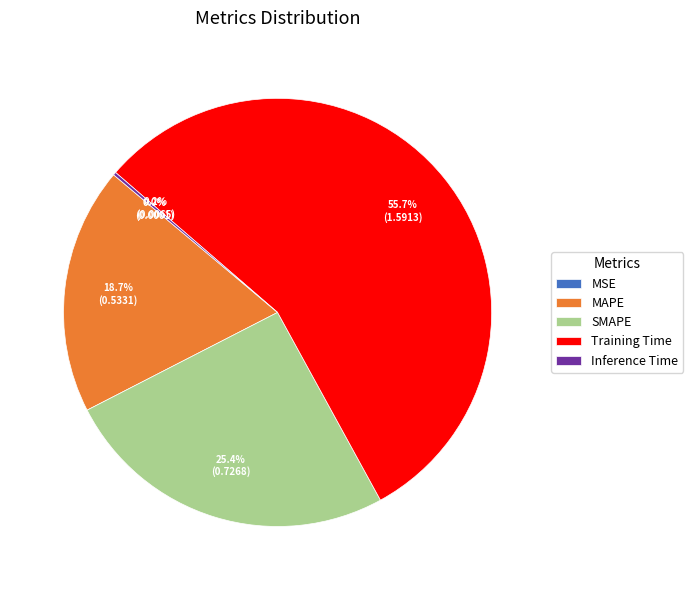

The MAPE slice represents 19% of the pie. True or false?

True